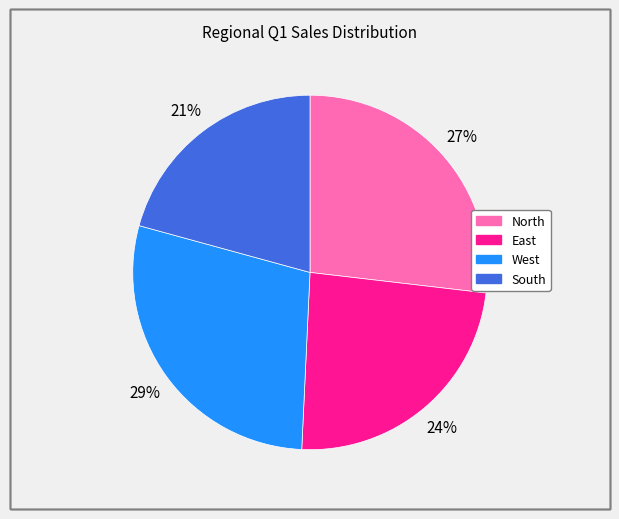

What percentage is the West slice, to the nearest percent?

29%